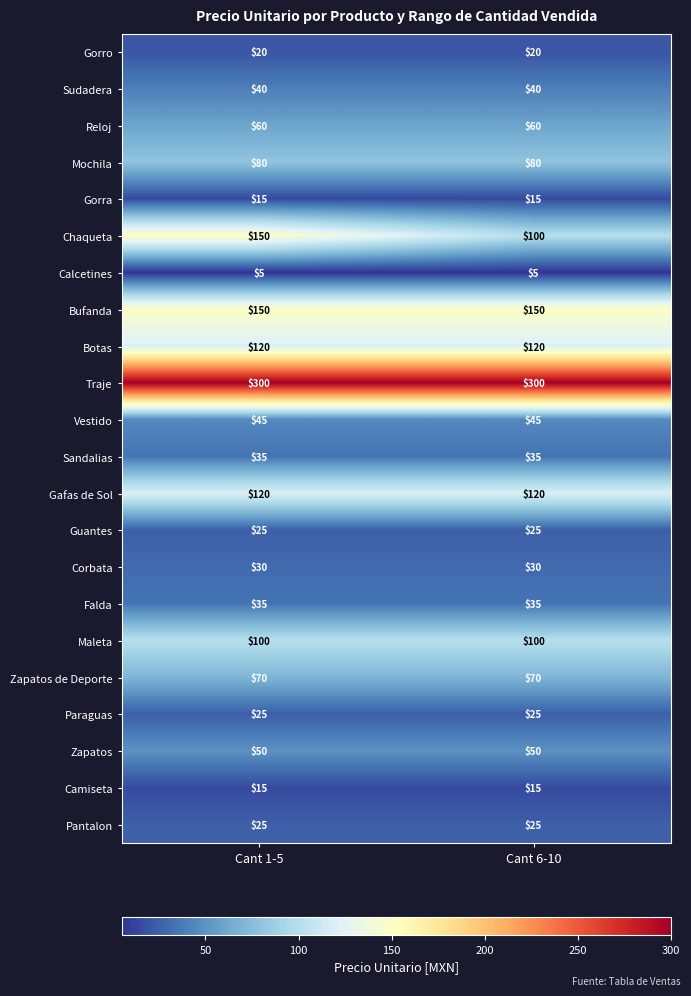

At how many categories does at least one series exceed 252?

2